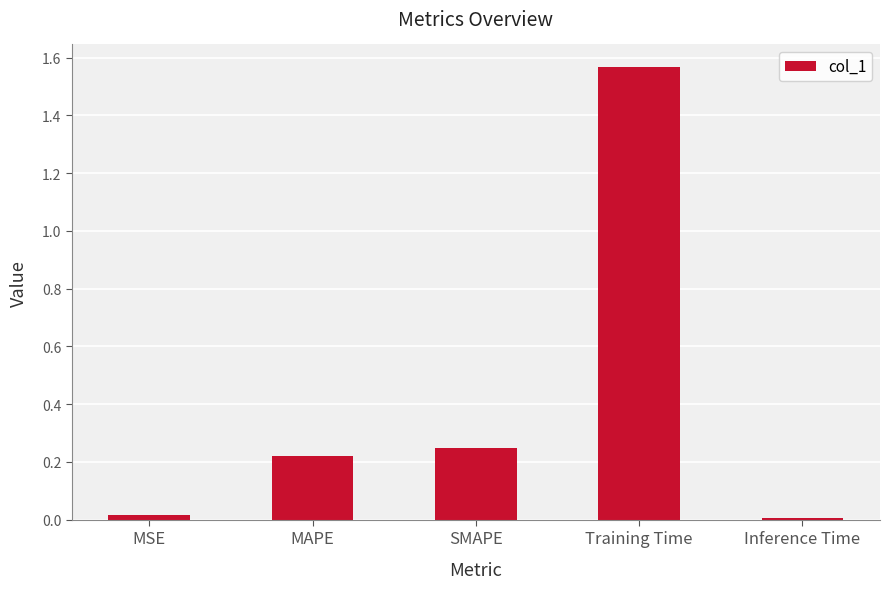

The chart shows a value of 0.0 at MSE. True or false?

True